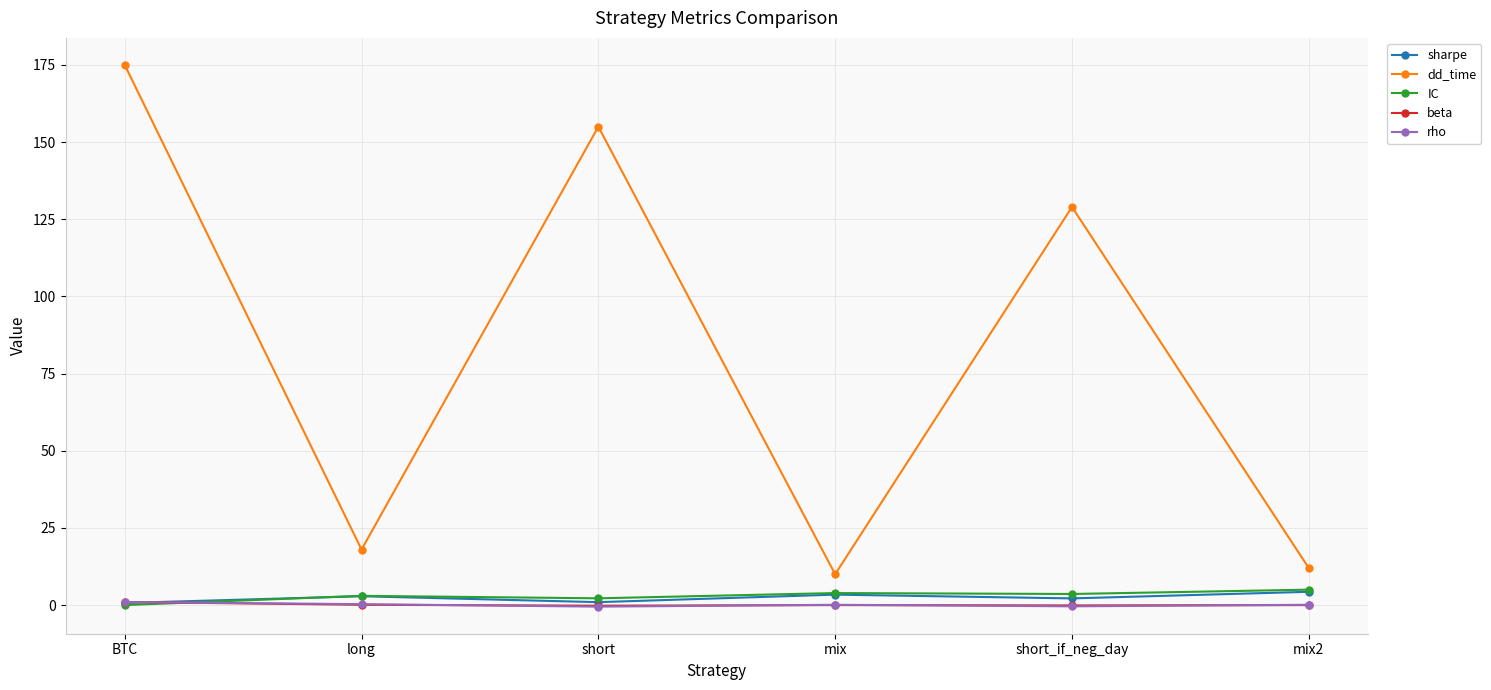

Which series has the largest range (max minus min)?

dd_time